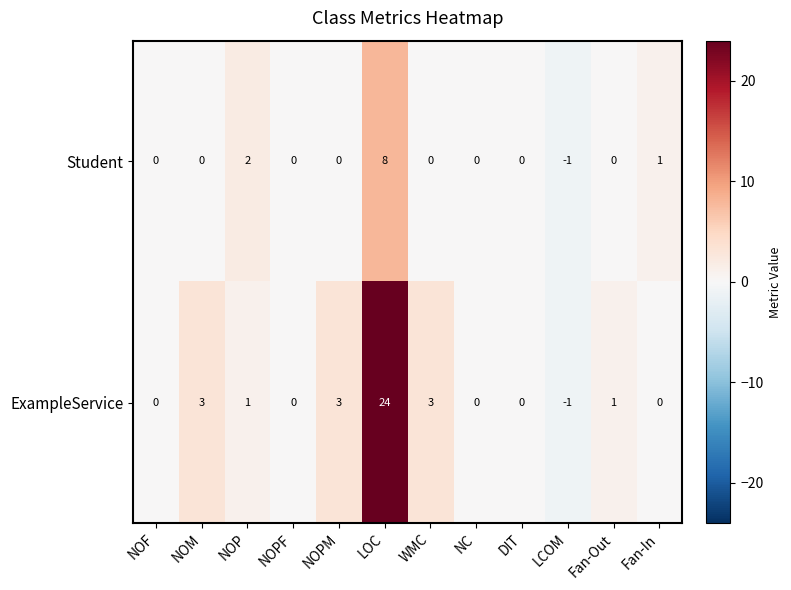

Is it true that ExampleService equals 1 at NOM?

False